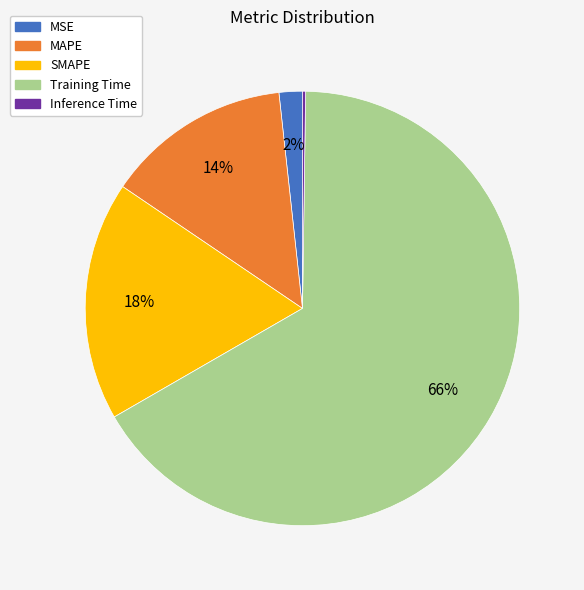

Is MAPE the majority of the pie?

No